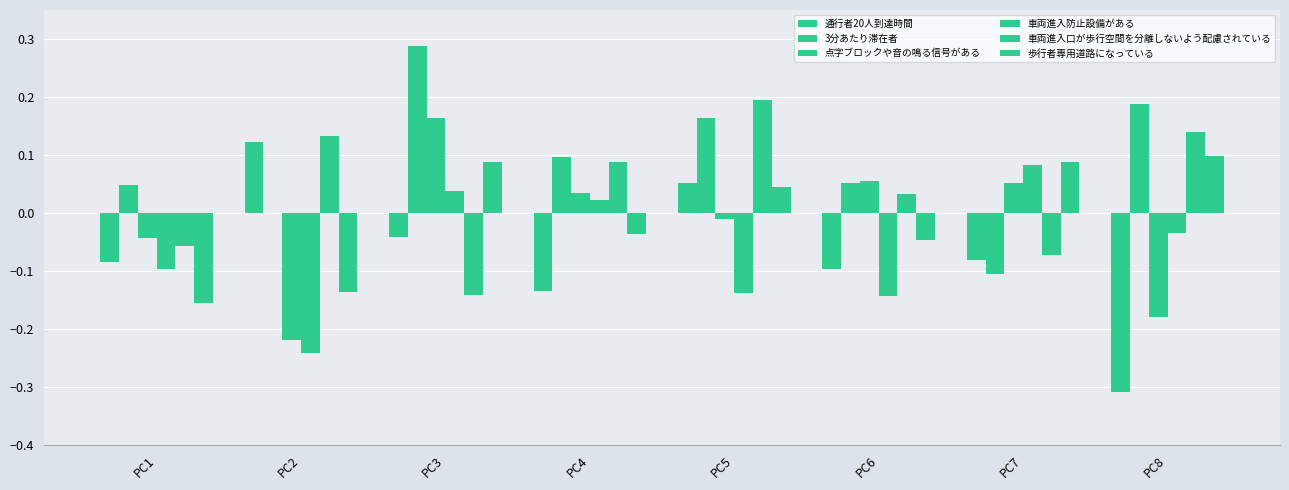

What is the sum of all 通行者20人到達時間 values?

-0.6